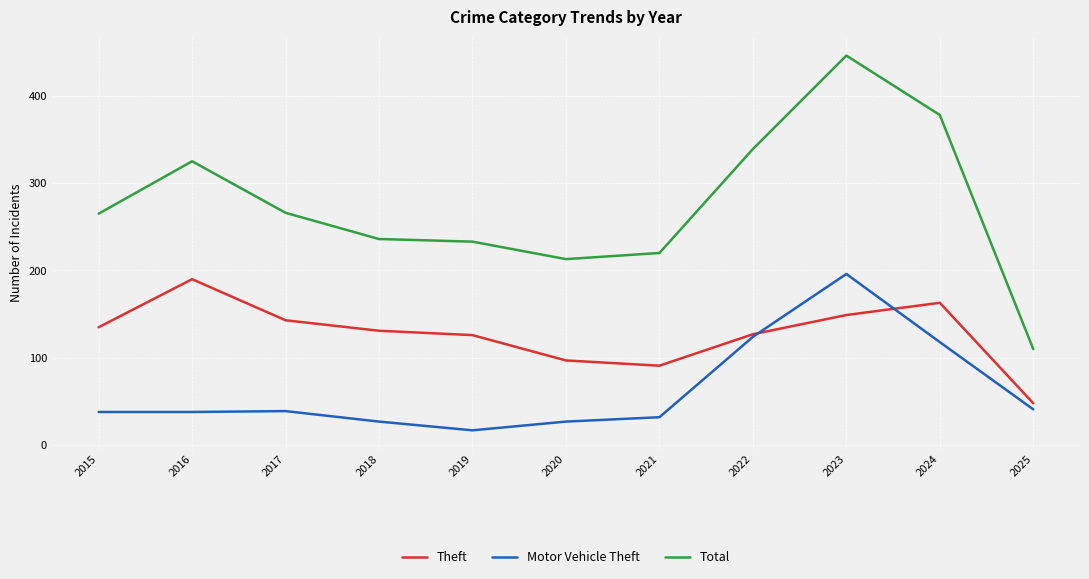

After their last crossing, which series has the higher values: Motor Vehicle Theft or Theft?

Theft